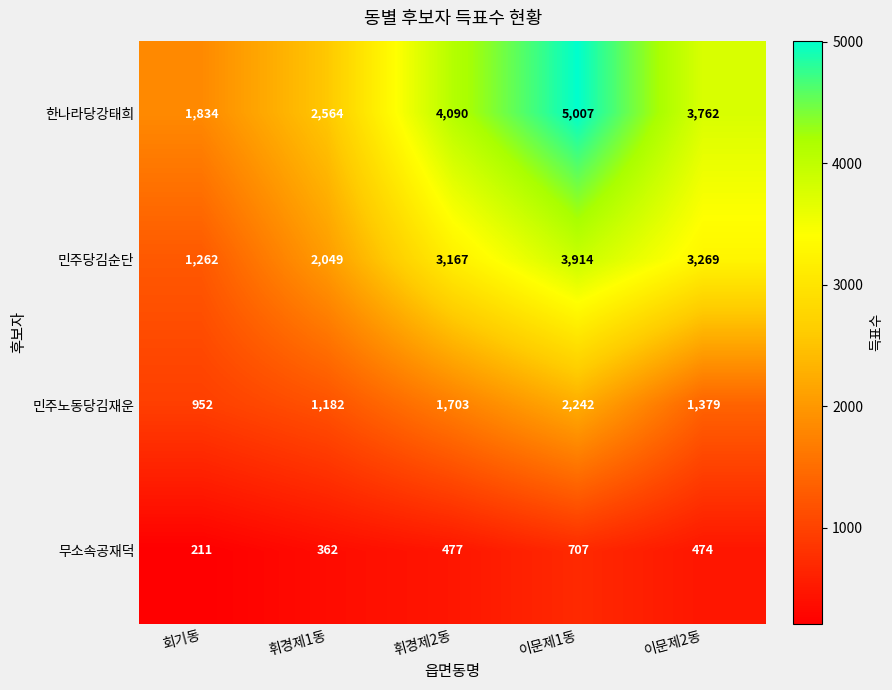

The value of 민주당김순단 at 휘경제1동 is 1155. True or false?

False